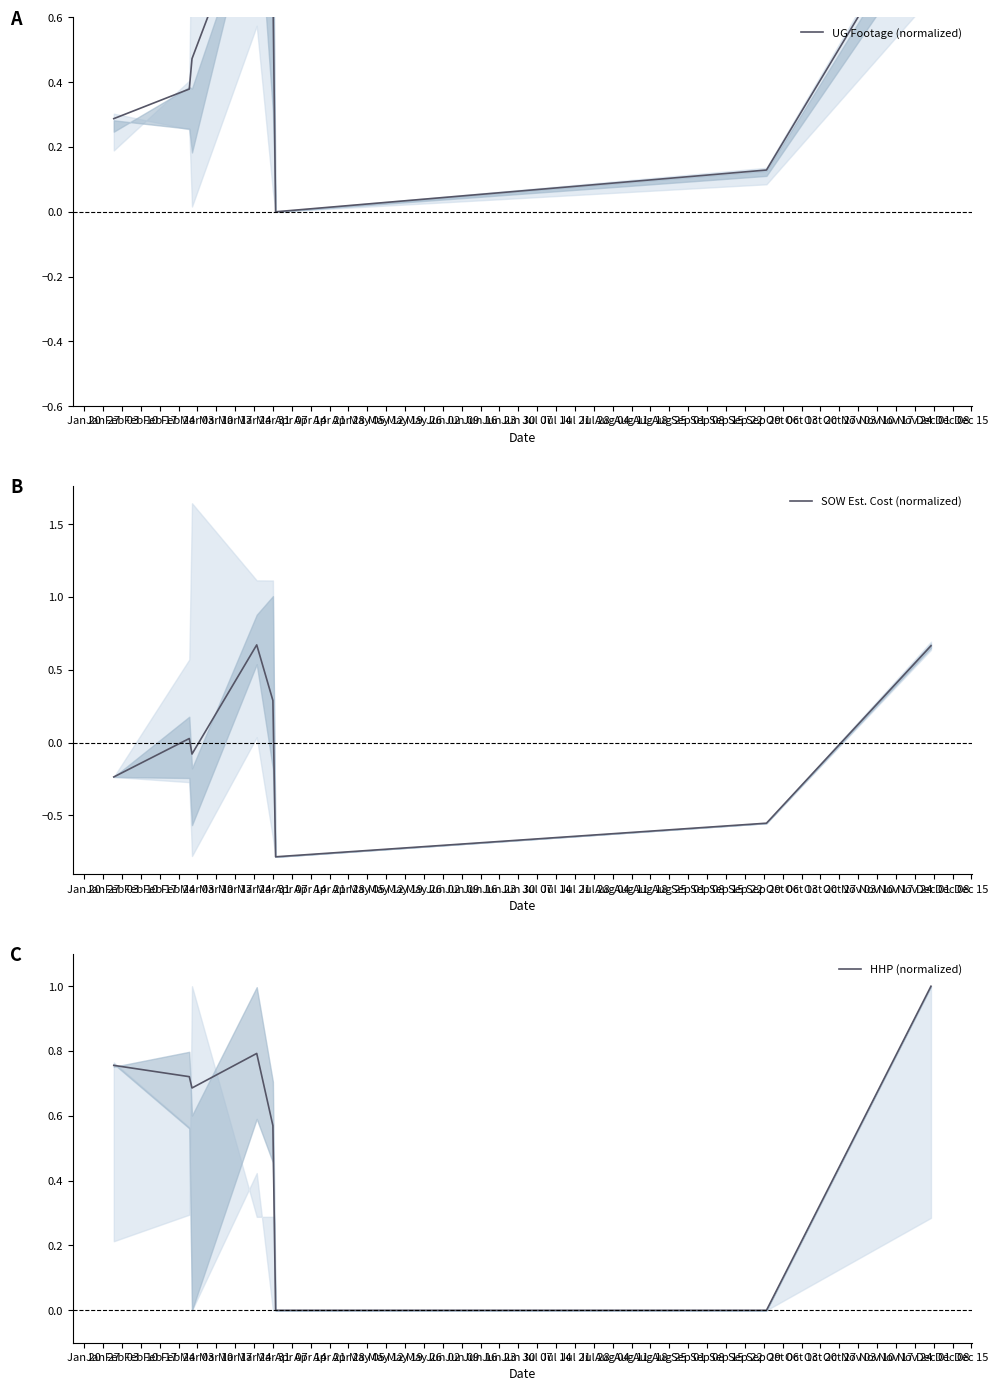

Is this an area chart (filled region under the line)?

No